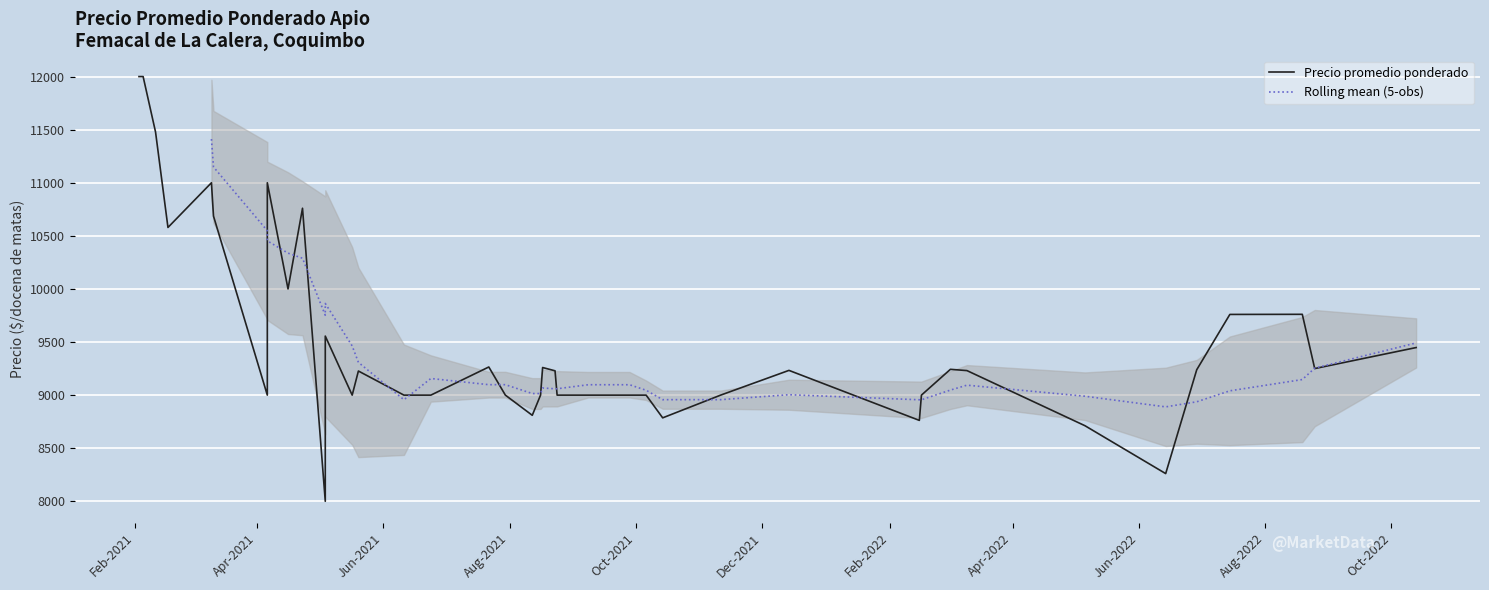

Which series has the largest range (max minus min)?

Precio promedio ponderado